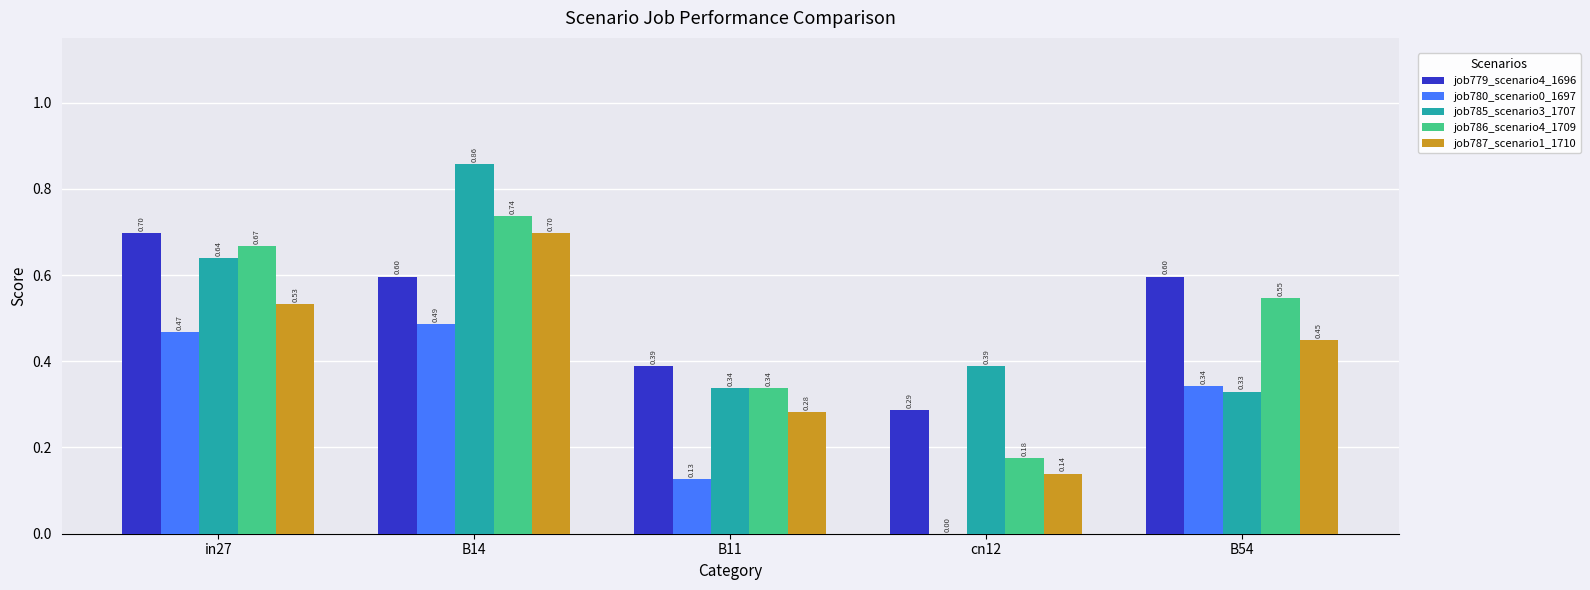

The job786_scenario4_1709 series shows 0.2 at B14. True or false?

False